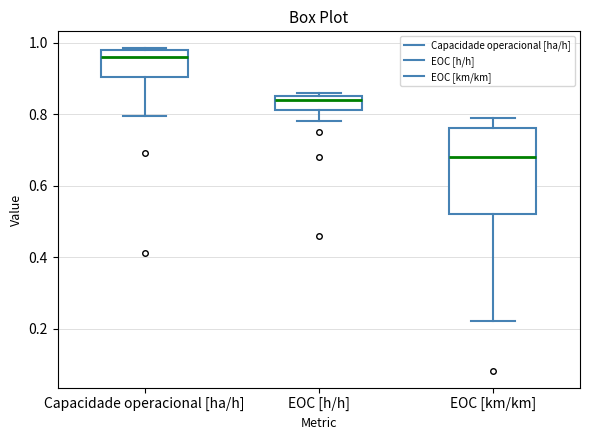

Which box's median line is the lowest?

EOC [km/km]